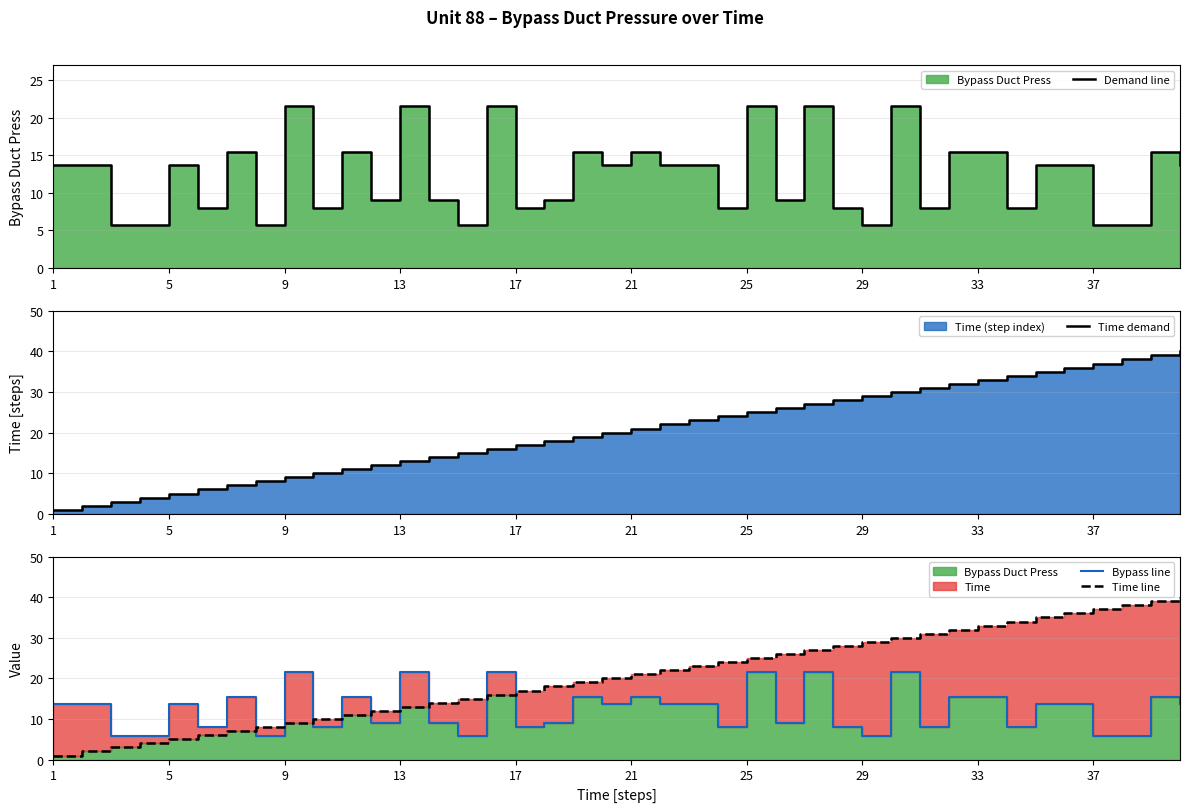

At how many categories does at least one series exceed 30?

10